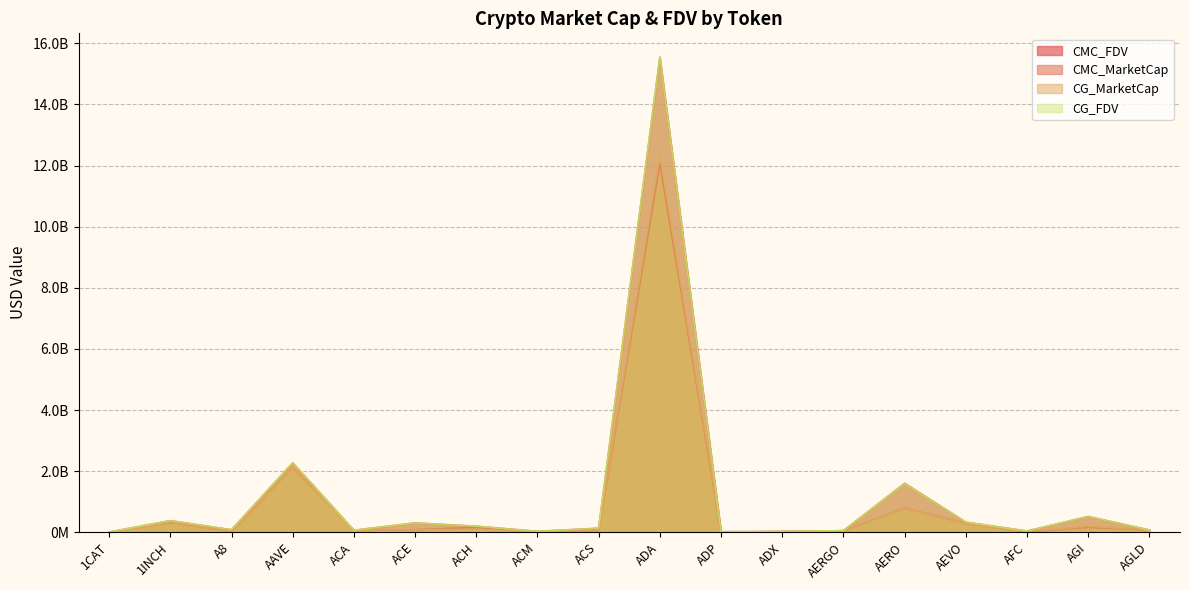

True or false: CG_MarketCap has a value of 9982552.0 at ACM.

True